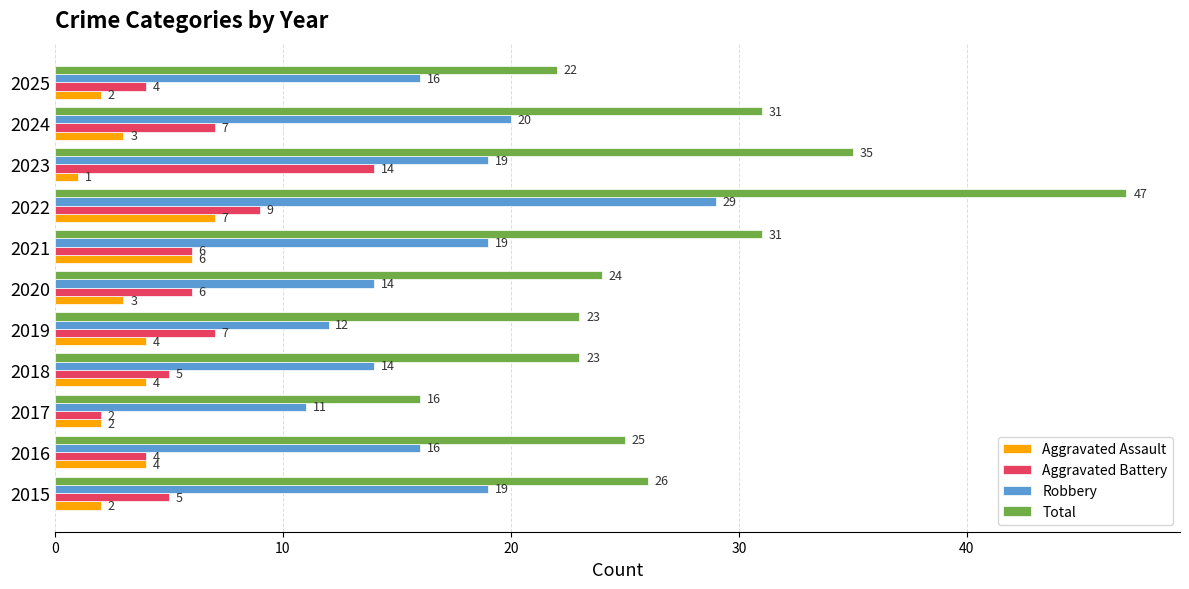

Which series has the largest range (max minus min)?

Total